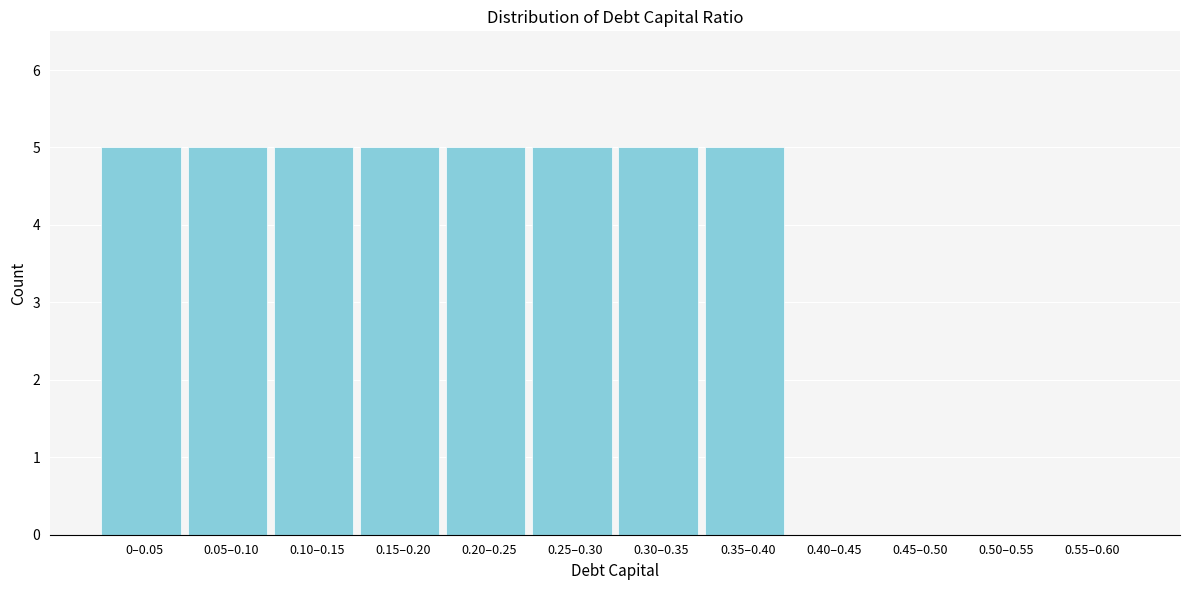

Reading left to right, transcribe all the data shown in this chart.

0–0.05=5	0.05–0.10=5	0.10–0.15=5	0.15–0.20=5	0.20–0.25=5	0.25–0.30=5	0.30–0.35=5	0.35–0.40=5	0.40–0.45=0	0.45–0.50=0	0.50–0.55=0	0.55–0.60=0